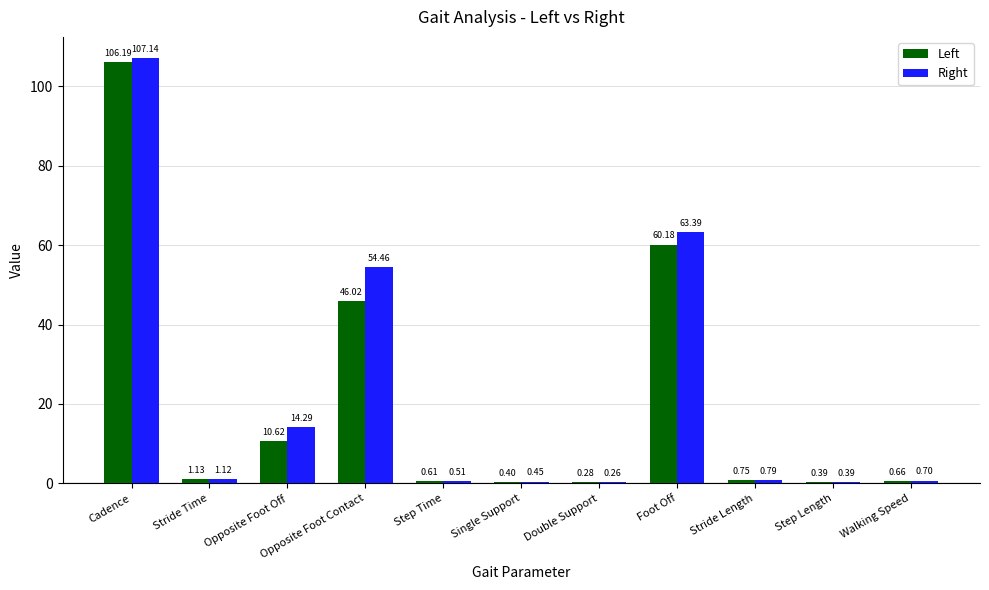

Which series has the largest range (max minus min)?

Right